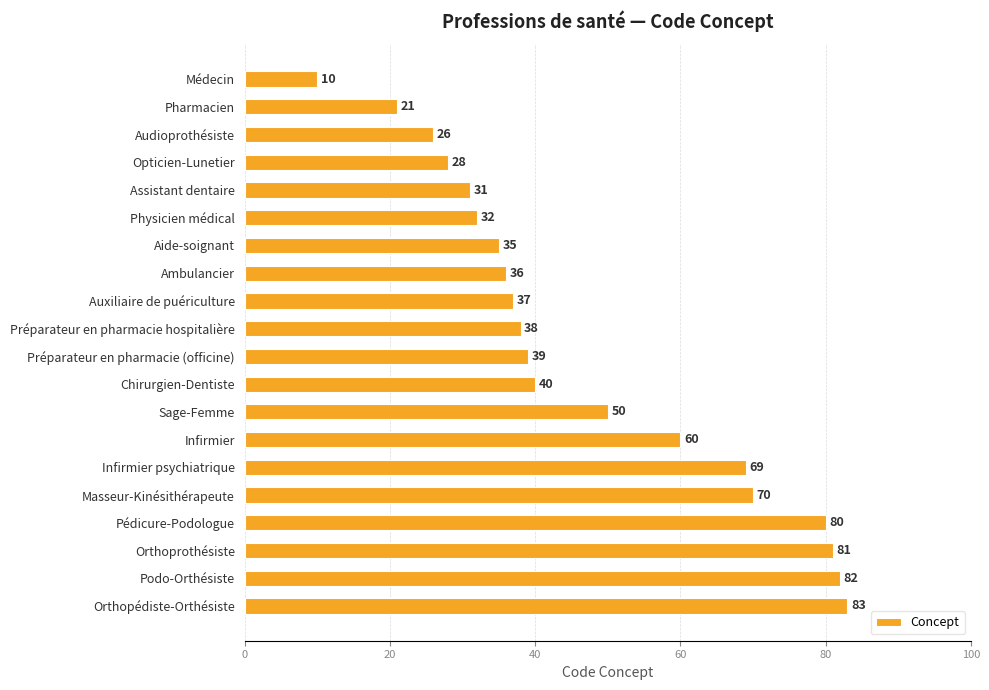

Which has a higher value, Assistant dentaire or Aide-soignant?

Aide-soignant